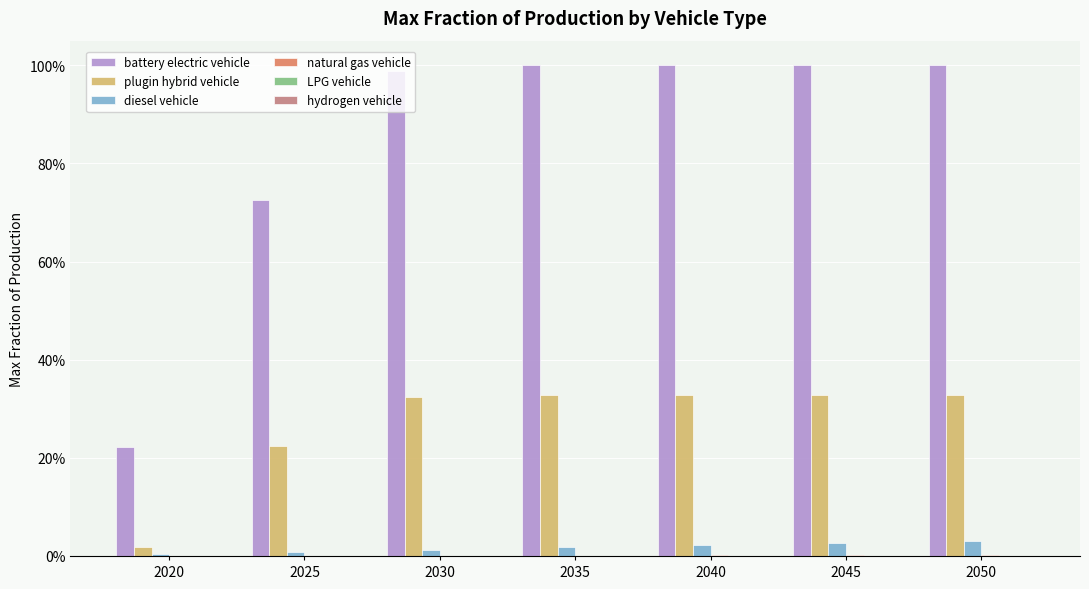

Read the plugin hybrid vehicle value at 2045.

0.3